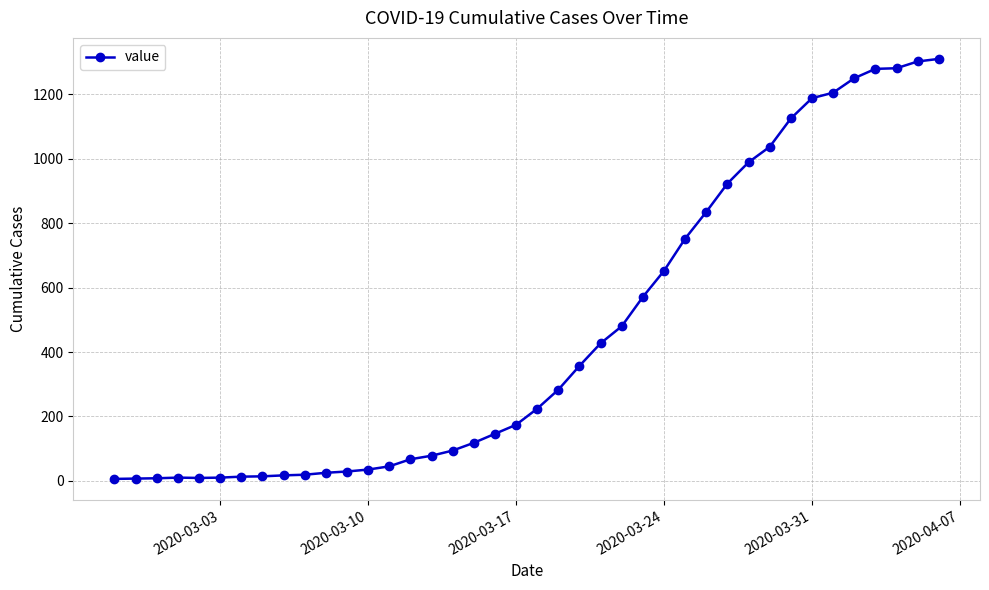

What is the smallest value displayed?

6